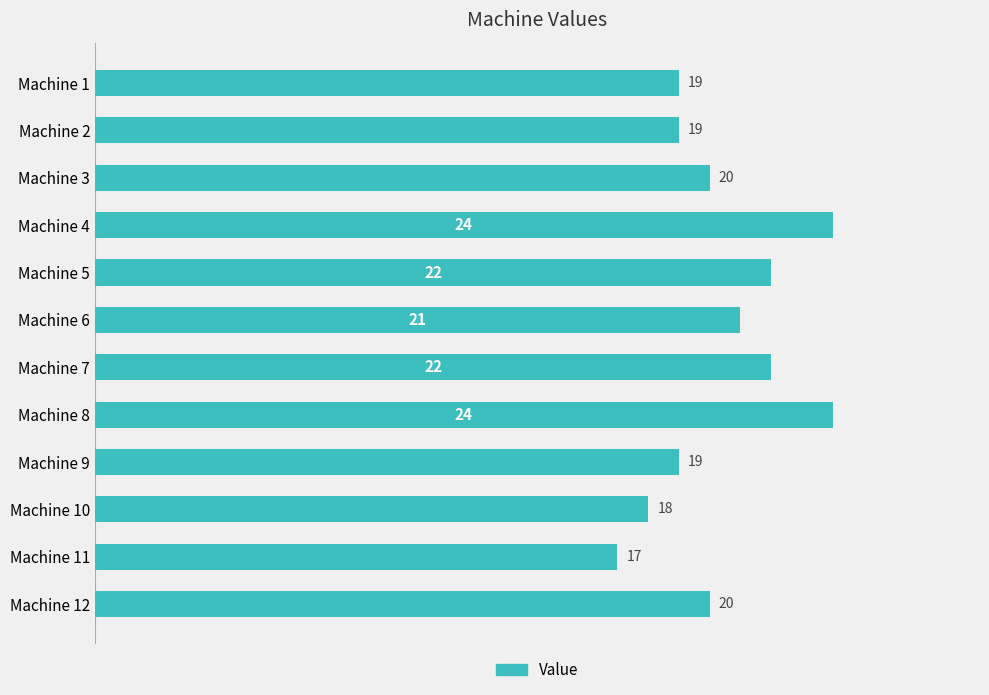

What is the value of the 8th bar from the top?

24